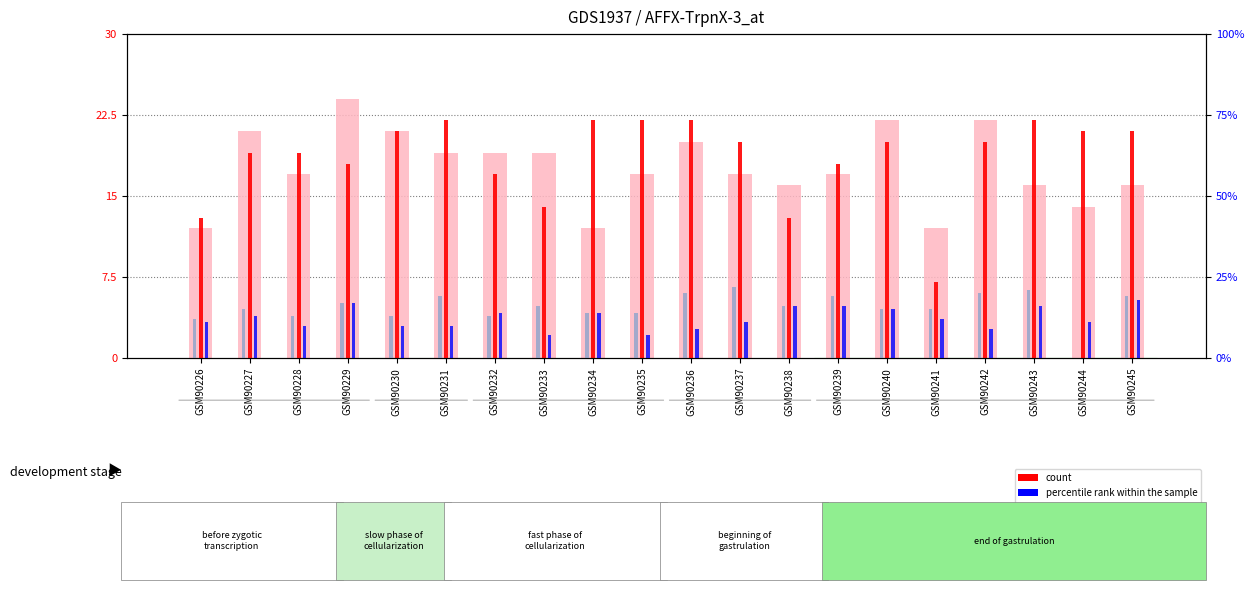

Rank the series at GSM90227 from highest to lowest value.

value, Detection Call = ABSENT, count, rank, Detection Call = ABSENT, percentile rank within the sample